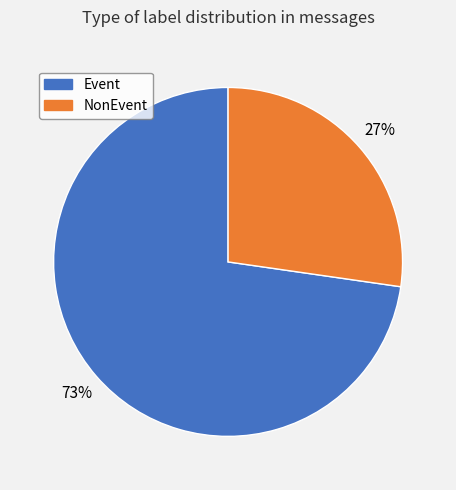

Is there a majority slice in this chart?

Yes